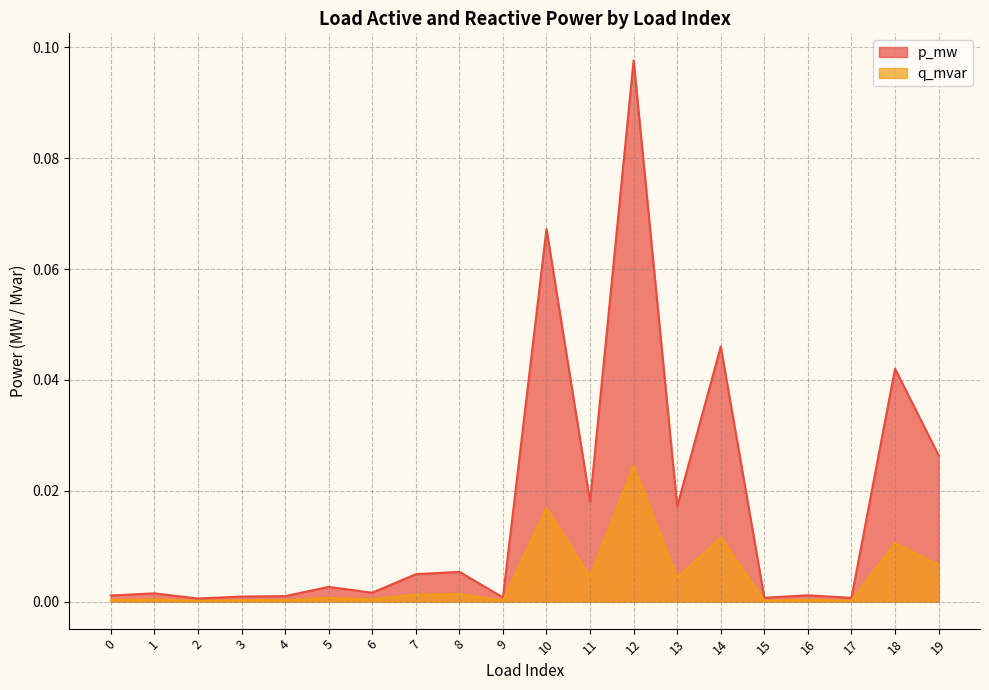

At which category does p_mw reach its first local peak?

1